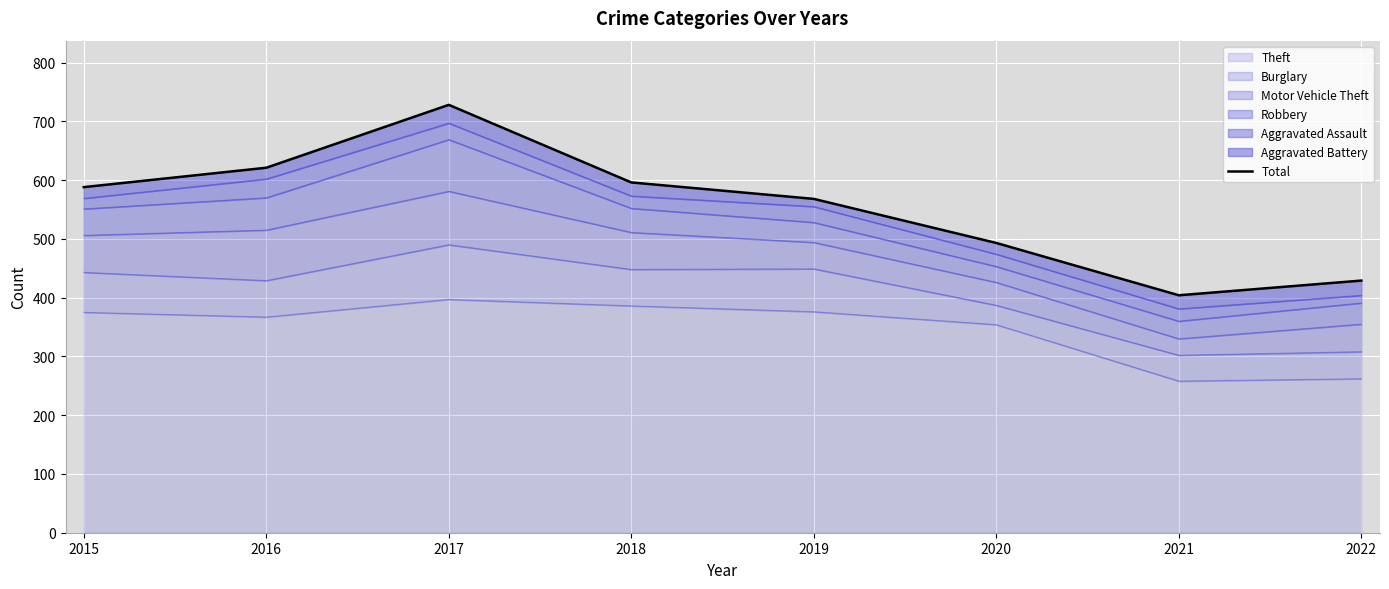

True or false: the data shows 621 at 2016.

True